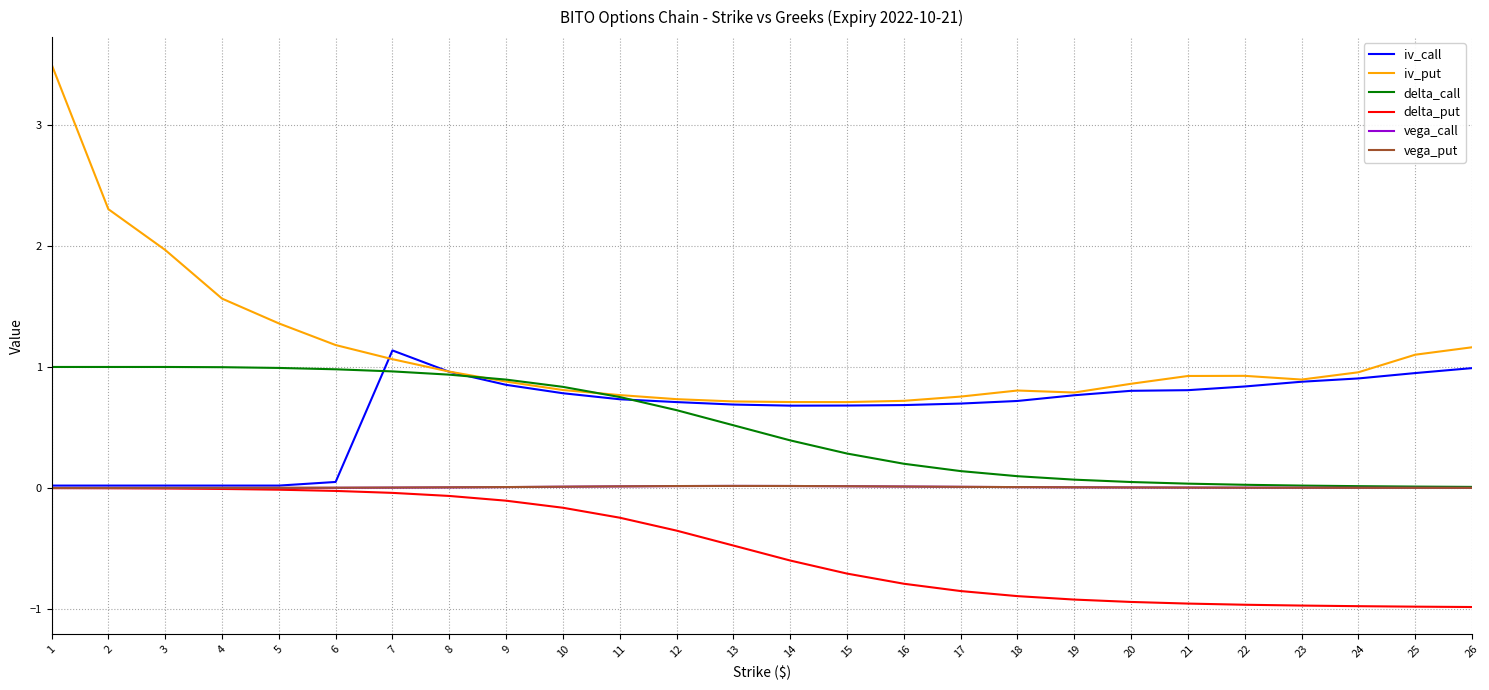

Which series has the largest total across all categories?

iv_put